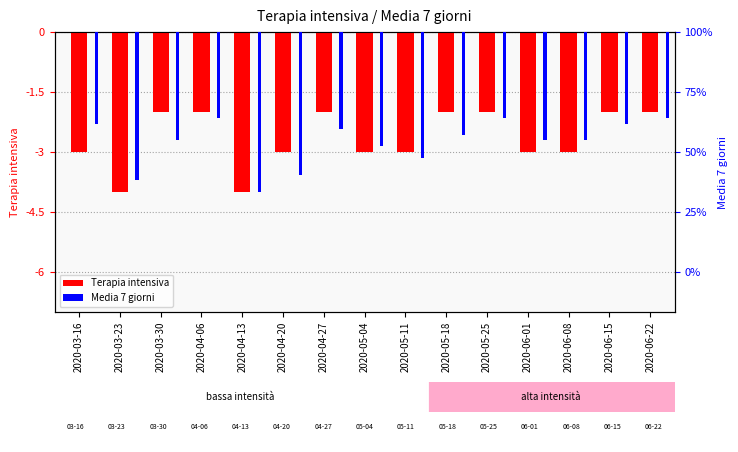

Rank the categories by Media 7 giorni value from highest to lowest.

2020-04-06, 2020-05-25, 2020-06-22, 2020-03-16, 2020-06-15, 2020-04-27, 2020-05-18, 2020-03-30, 2020-06-01, 2020-06-08, 2020-05-04, 2020-05-11, 2020-04-20, 2020-03-23, 2020-04-13